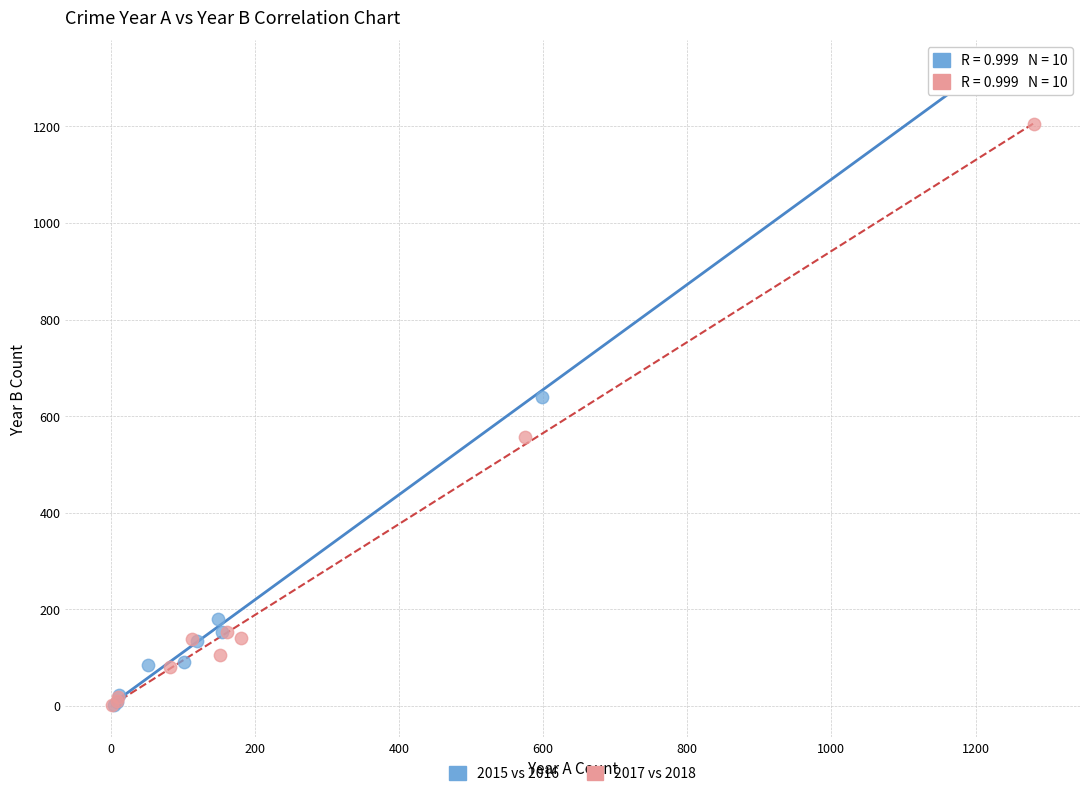

Which series has the widest spread of Y values?

2015 vs 2016